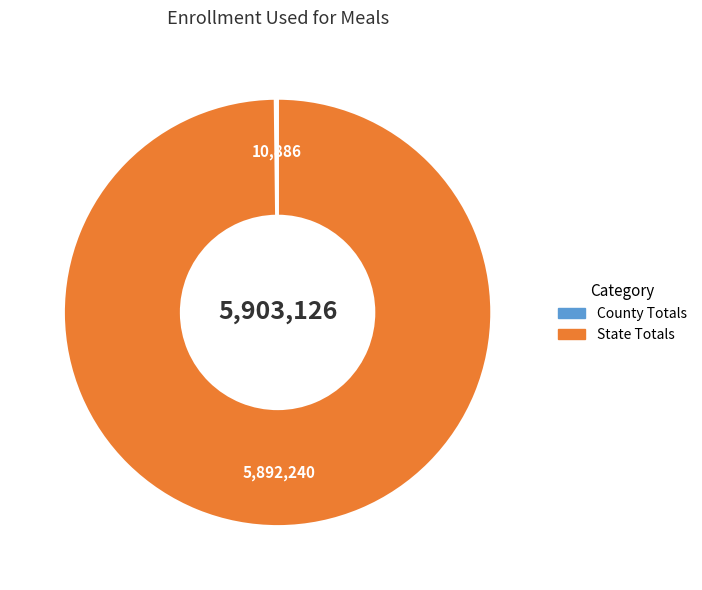

True or false: State Totals accounts for 100% of the total.

True